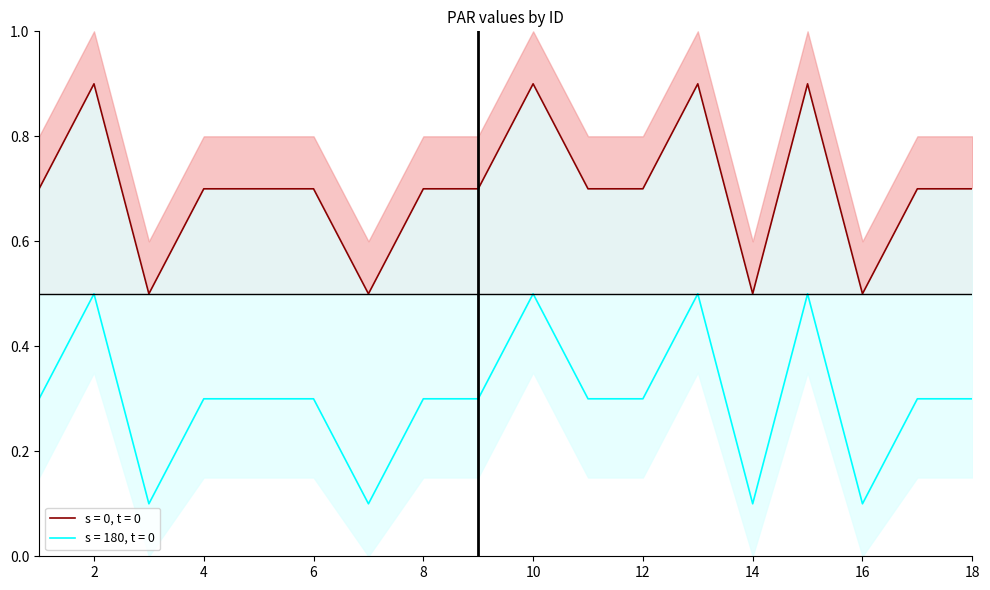

What is the maximum value shown in the chart?

0.5